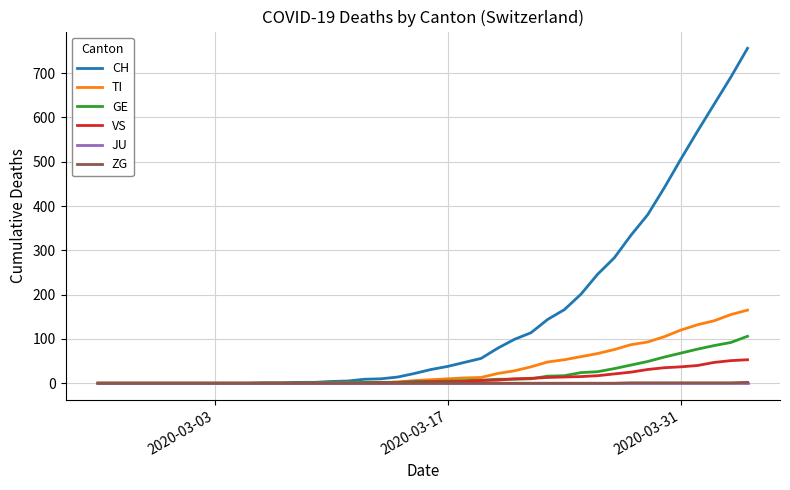

What is the maximum value for GE?

106